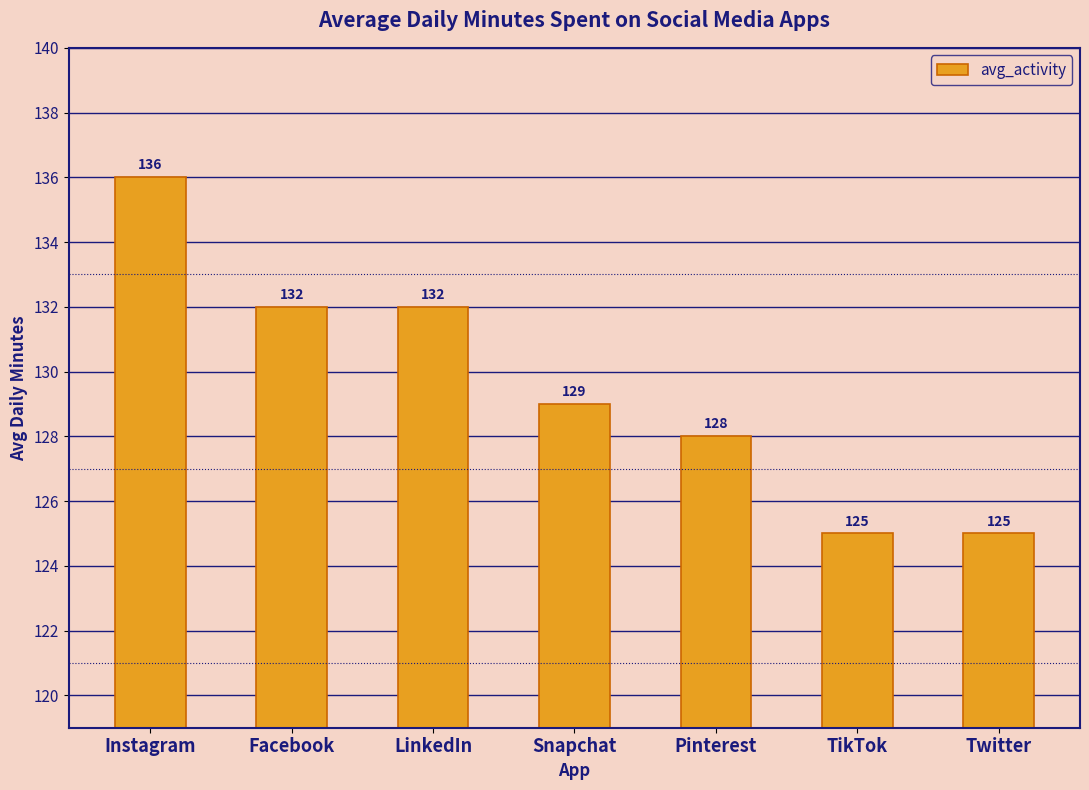

Count the values in the range 125 to 132.

6